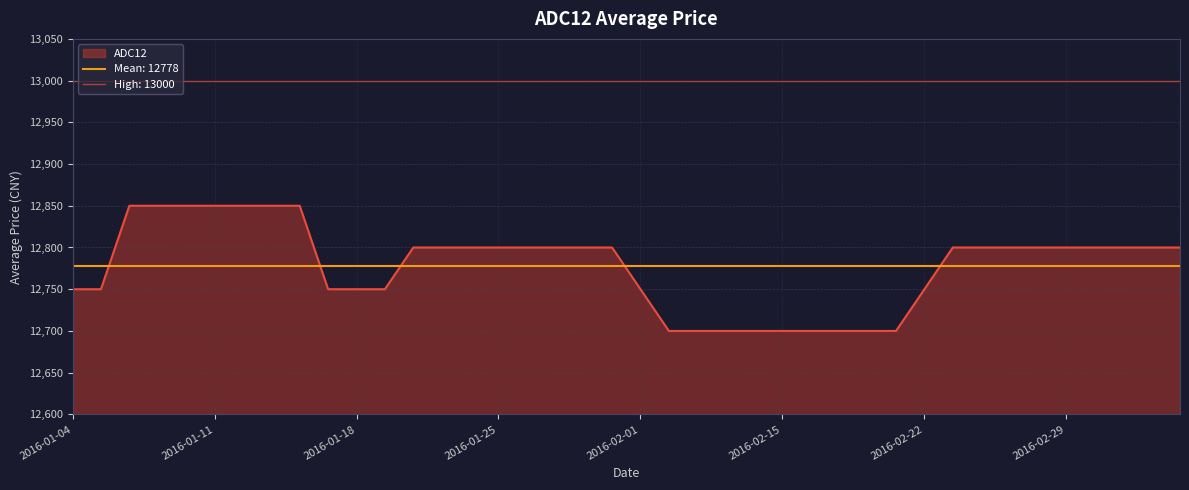

List the labels in order of value, largest first.

2016-01-06, 2016-01-07, 2016-01-08, 2016-01-11, 2016-01-12, 2016-01-13, 2016-01-14, 2016-01-20, 2016-01-21, 2016-01-22, 2016-01-25, 2016-01-26, 2016-01-27, 2016-01-28, 2016-01-29, 2016-02-23, 2016-02-24, 2016-02-25, 2016-02-26, 2016-02-29, 2016-03-01, 2016-03-02, 2016-03-03, 2016-03-04, 2016-01-04, 2016-01-05, 2016-01-15, 2016-01-18, 2016-01-19, 2016-02-01, 2016-02-22, 2016-02-02, 2016-02-03, 2016-02-04, 2016-02-05, 2016-02-15, 2016-02-16, 2016-02-17, 2016-02-18, 2016-02-19